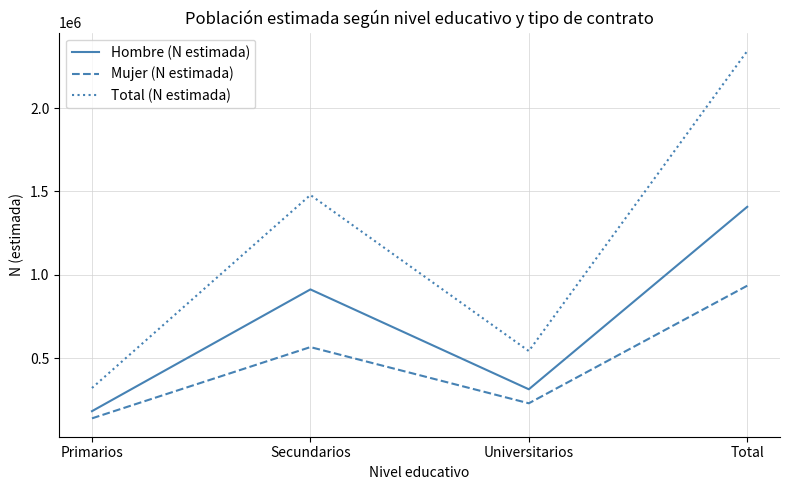

What is the greatest value displayed?

2342209